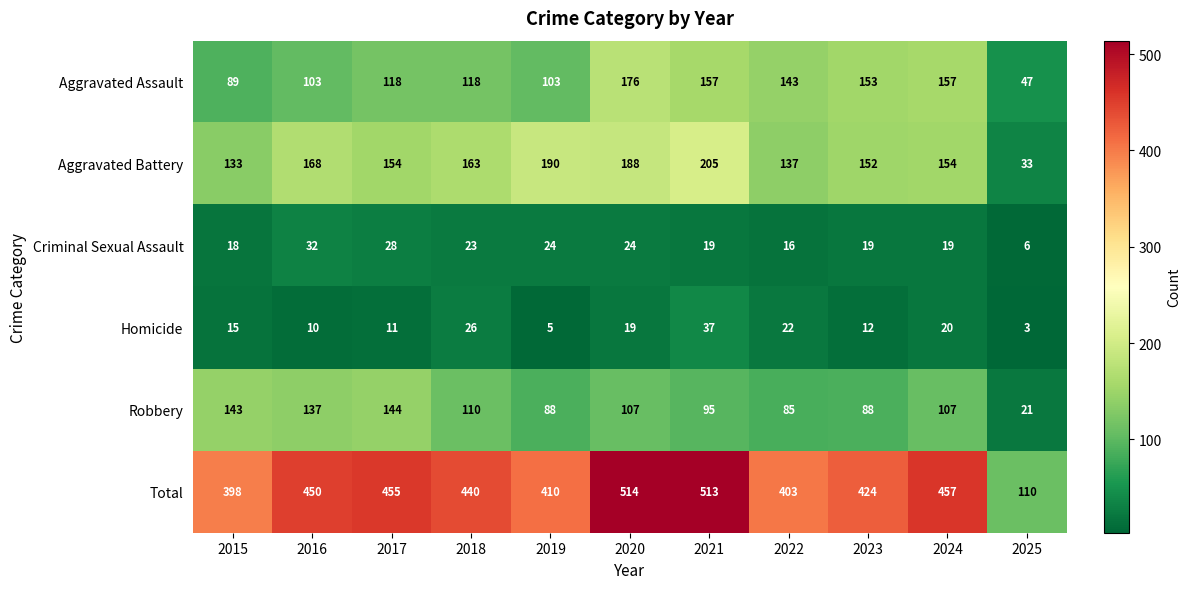

At which label does Total first exceed 440?

2016